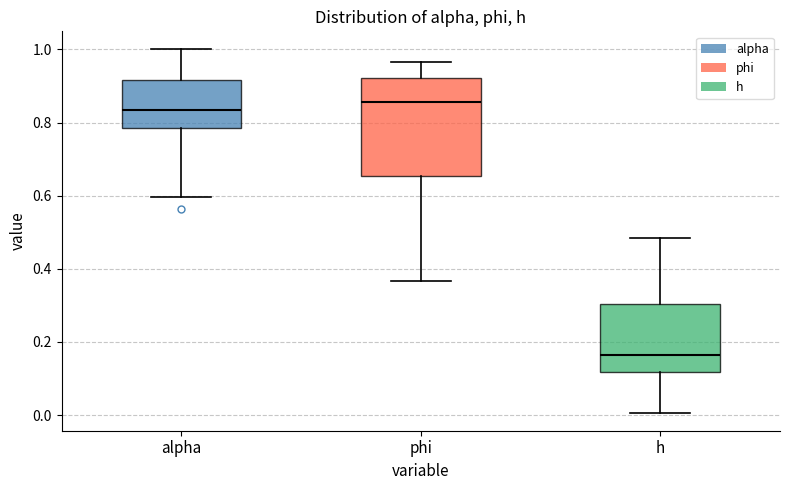

Where is the upper edge of the box for alpha on the y-axis? The values are not printed on the chart, so give them approximately, as read against the axis.

0.92